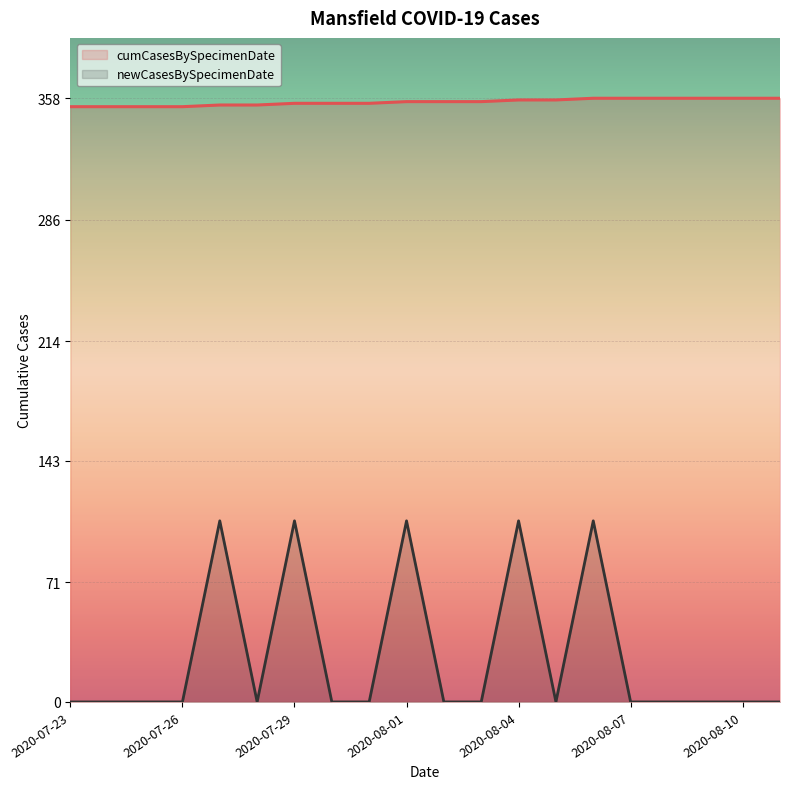

What value does the cumCasesBySpecimenDate series have at 2020-08-02?

356